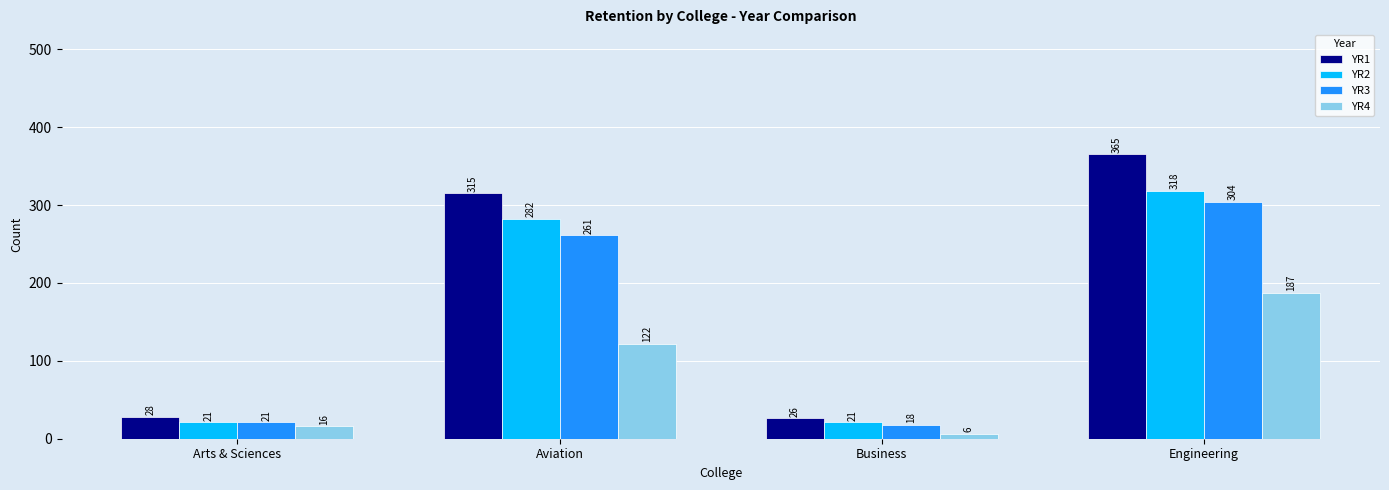

What value does the YR1 series have at Aviation?

315